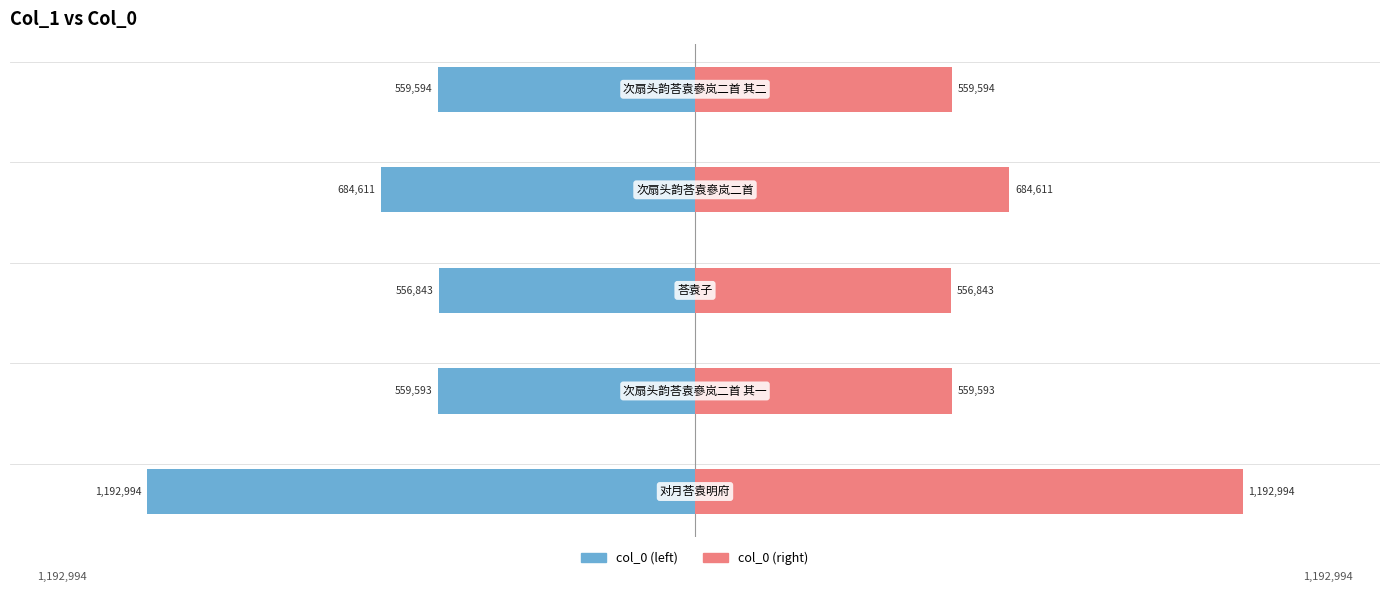

Which series changed the most between 1 and 3?

col_0 (left)